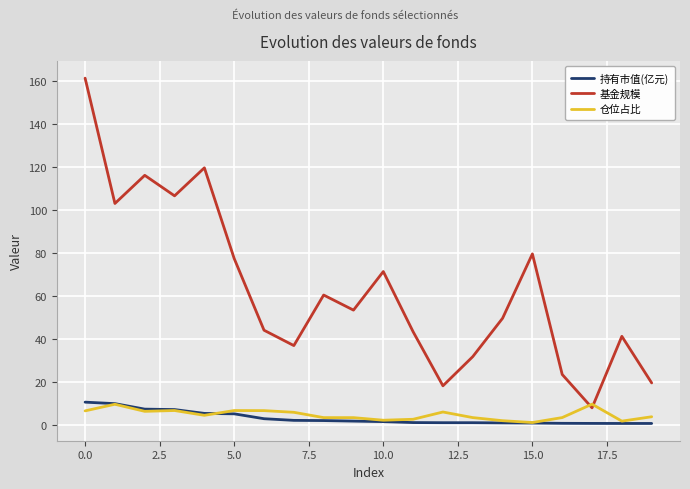

True or false: 持有市值(亿元) and 基金规模 cross at least once.

False